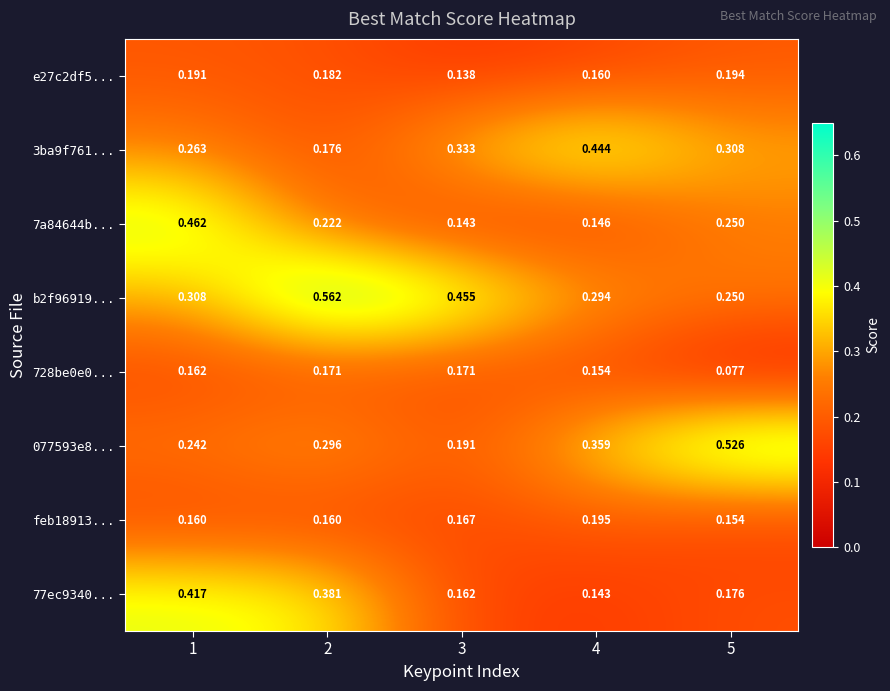

Which series has the widest spread of values?

077593e8...